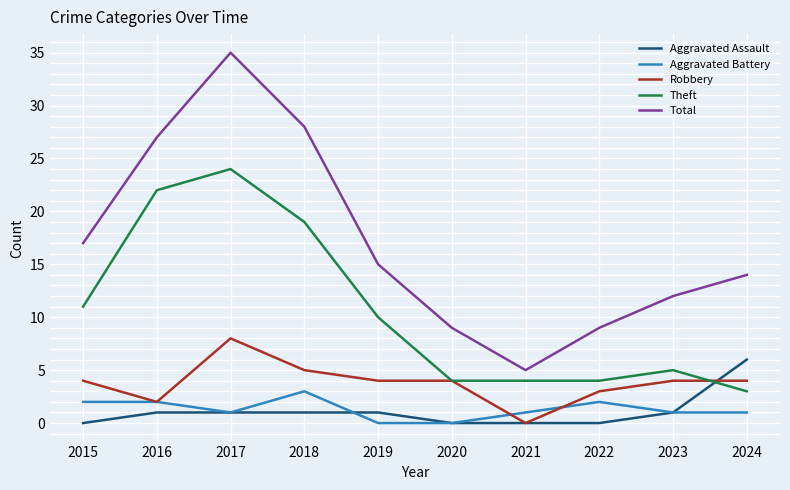

At which category is the sum across all series the highest?

2017